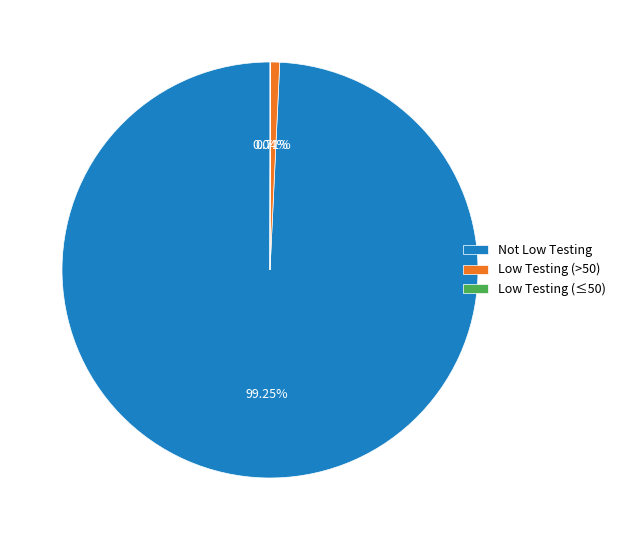

To the nearest percent, what is the average slice percentage?

33%